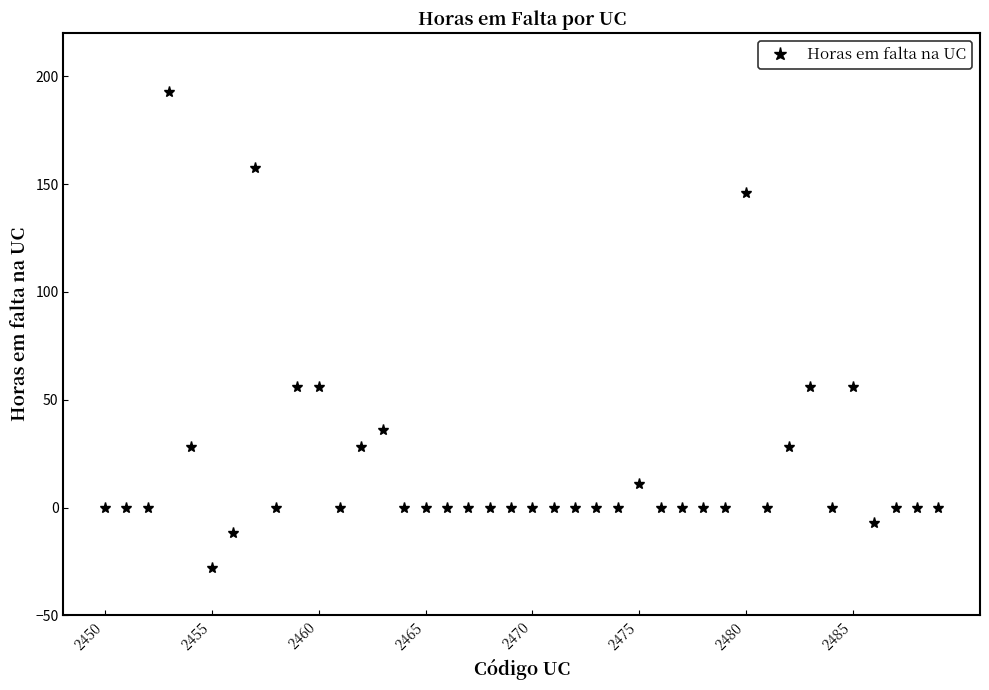

What is the average value?

20.1